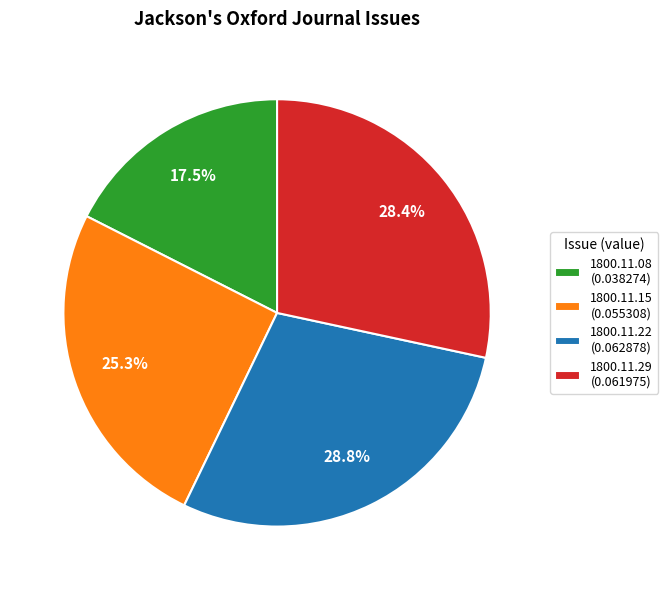

Which category has the smallest portion of the pie?

1800.11.08 (0.038274)